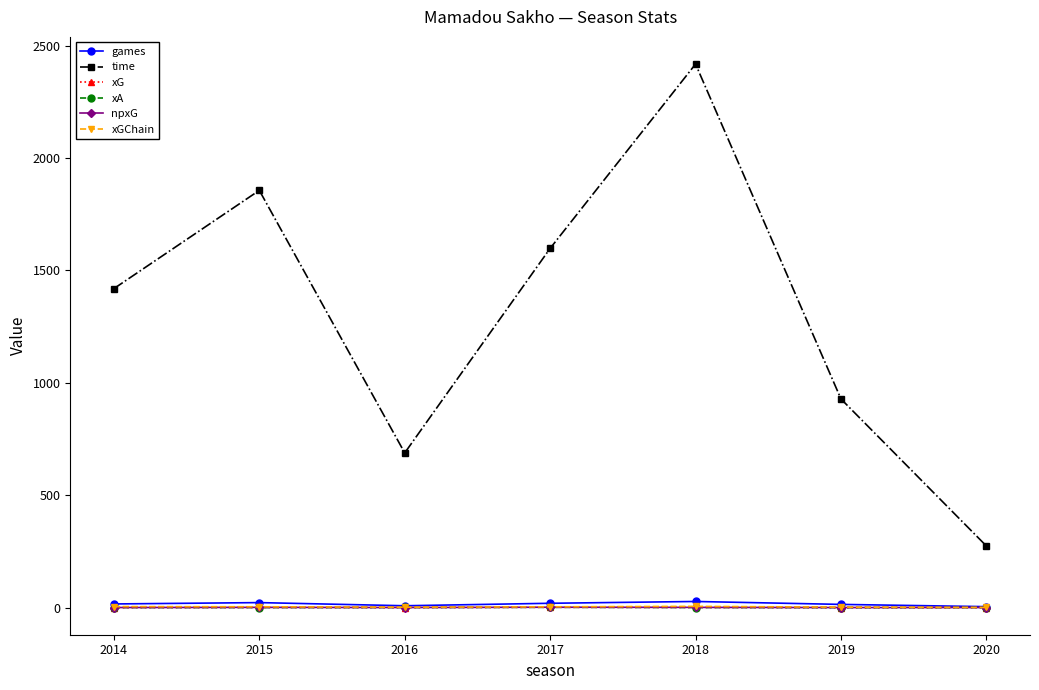

What value does the xG series have at 2018?

0.8